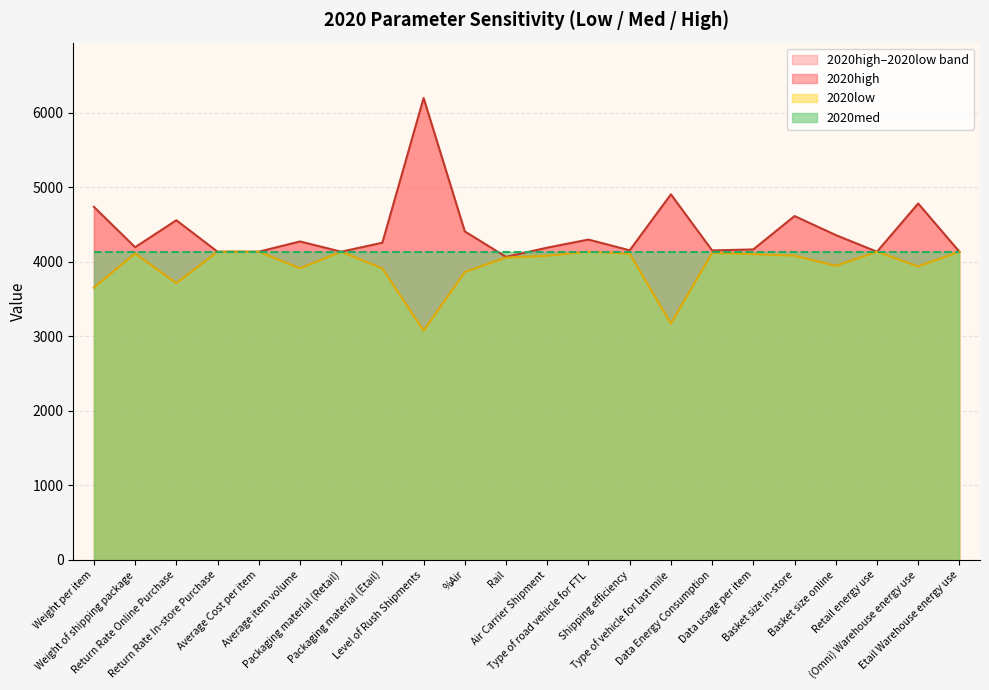

What is the value of the 2020low point at the 7th from the left?

4133.7